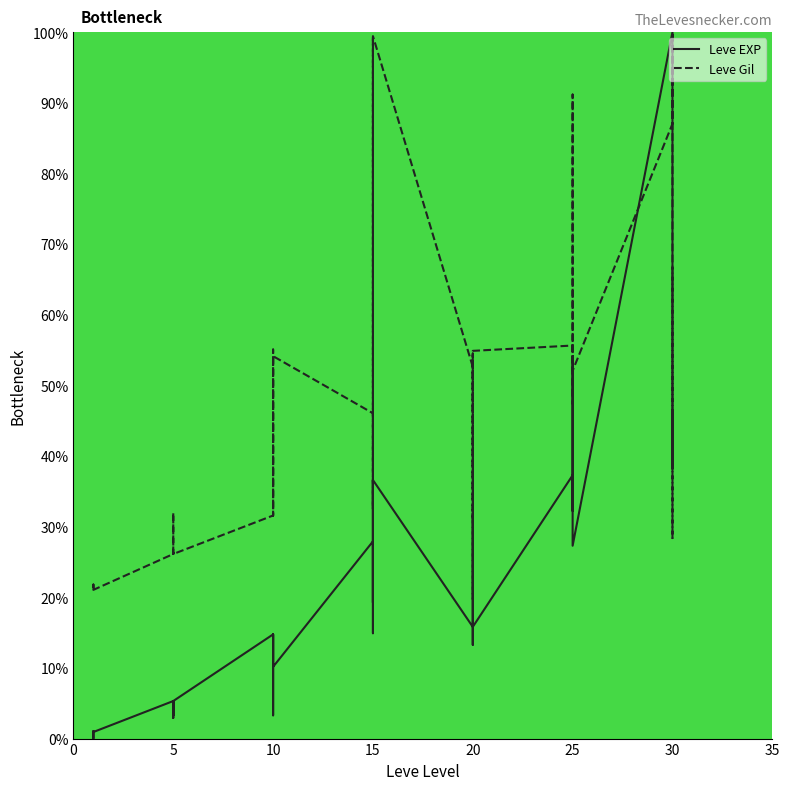

List the series in order of their peak value, highest first.

Leve EXP, Leve Gil